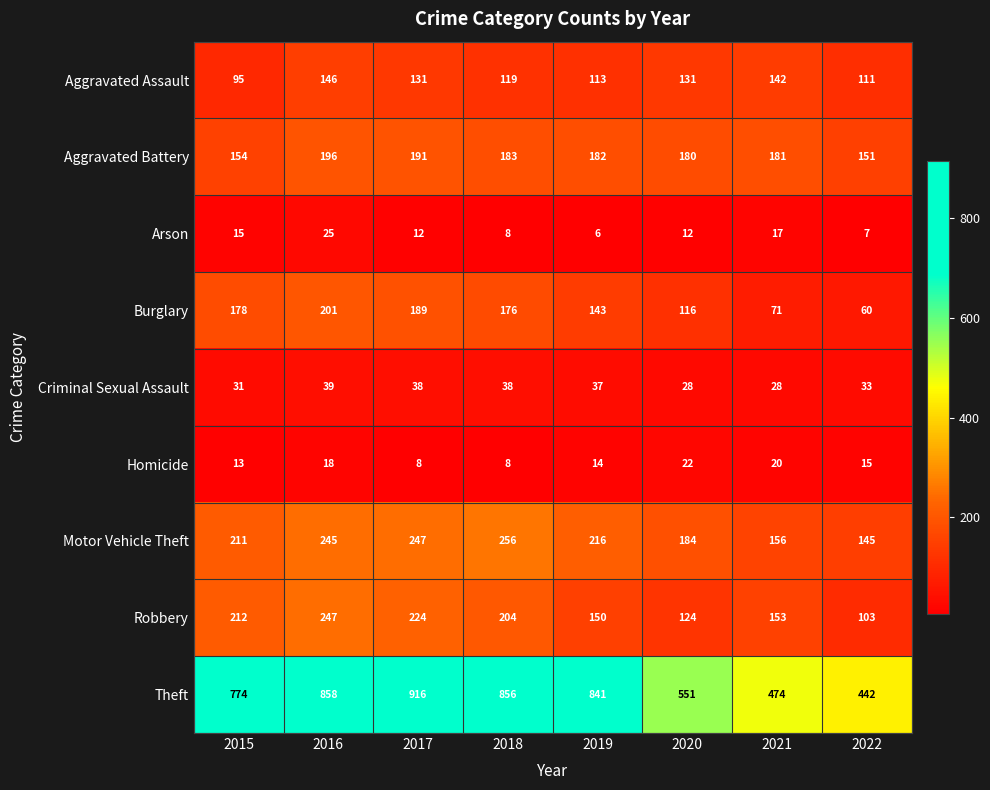

Which series has the widest spread of values?

Theft